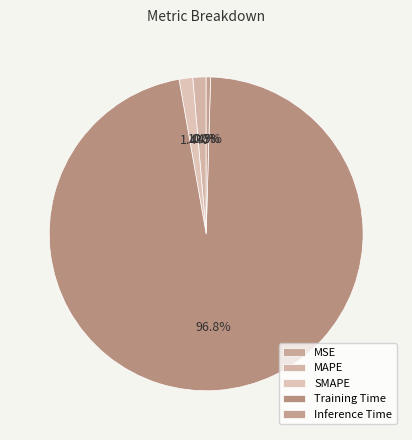

Is it true that MSE is 12% of the pie?

False